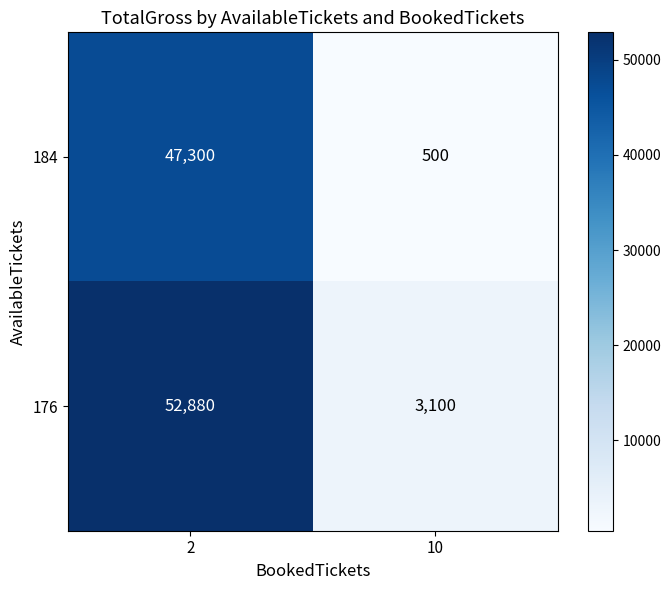

Count the number of categories in the chart.

2